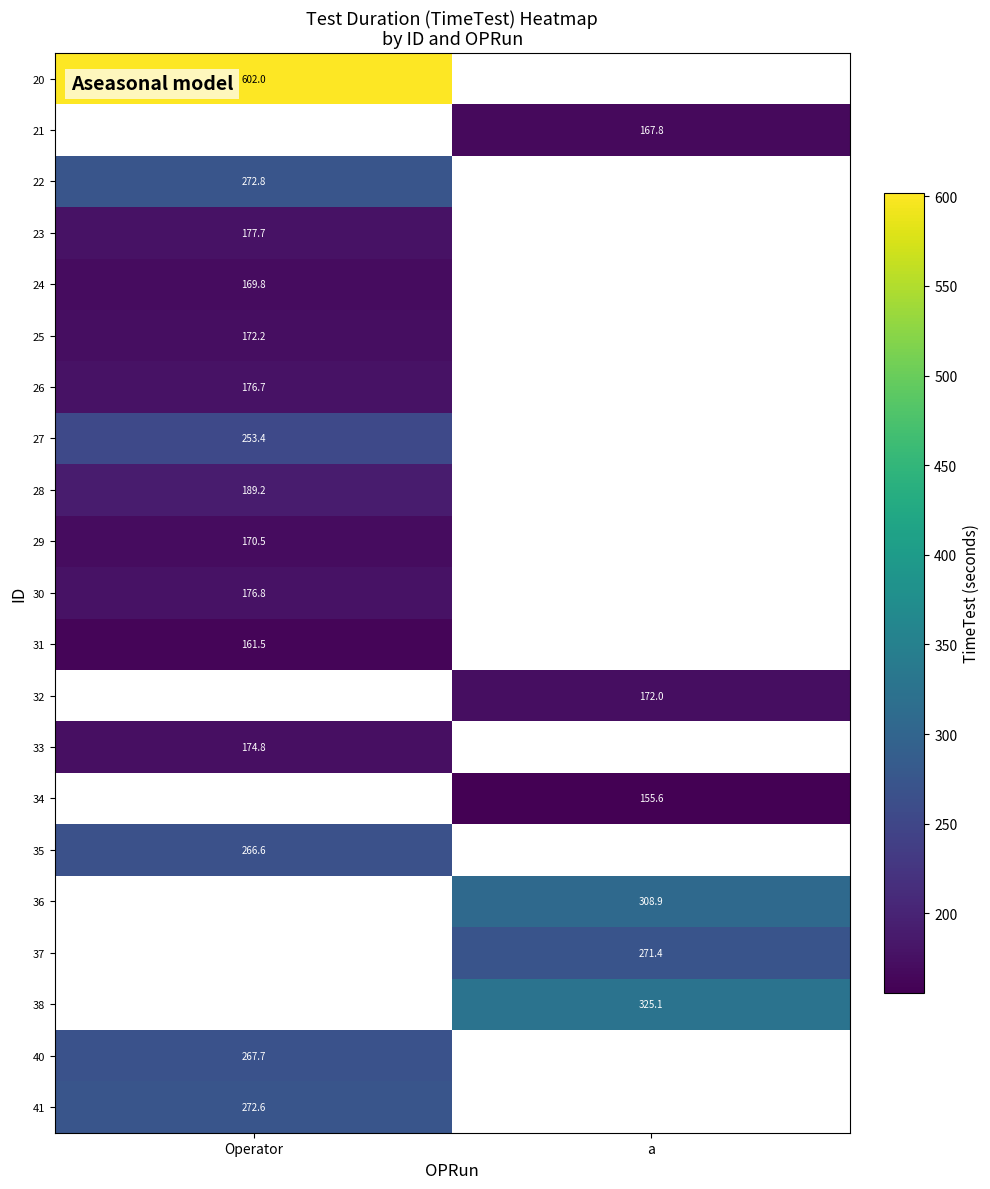

The 35 series shows 470.7 at Operator. True or false?

False